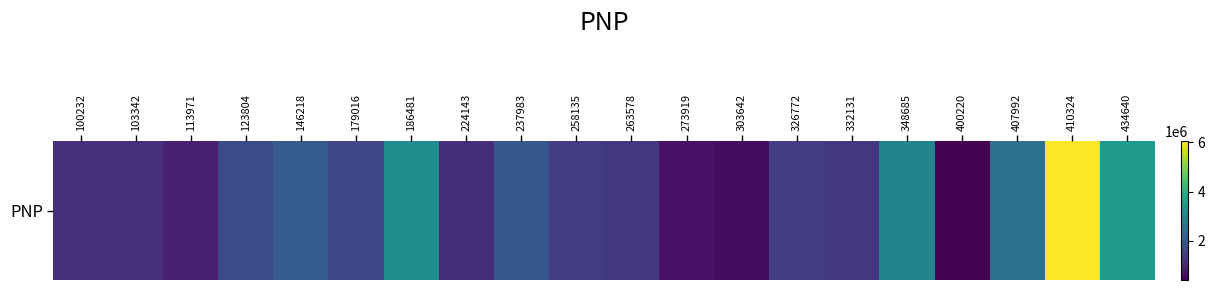

List the labels in order of value, largest first.

410324, 434640, 186481, 348685, 407992, 146218, 237983, 123804, 179016, 326772, 258135, 263578, 332131, 103342, 100232, 224143, 113971, 273919, 303642, 400220